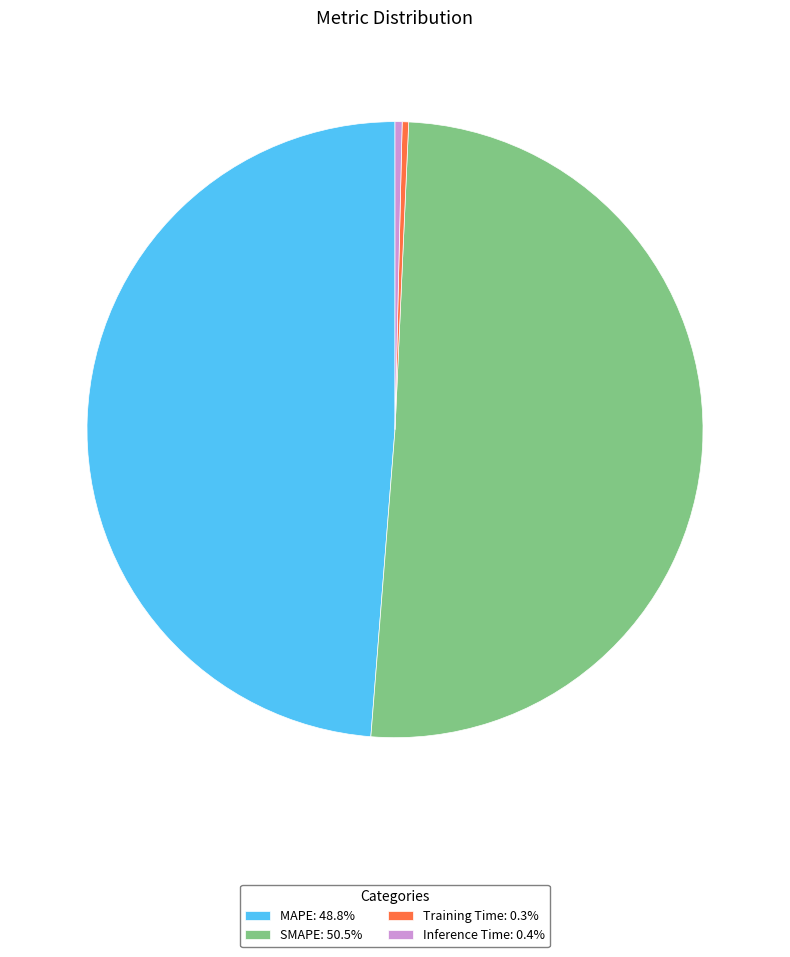

Is there any slice that represents more than half of the pie?

Yes